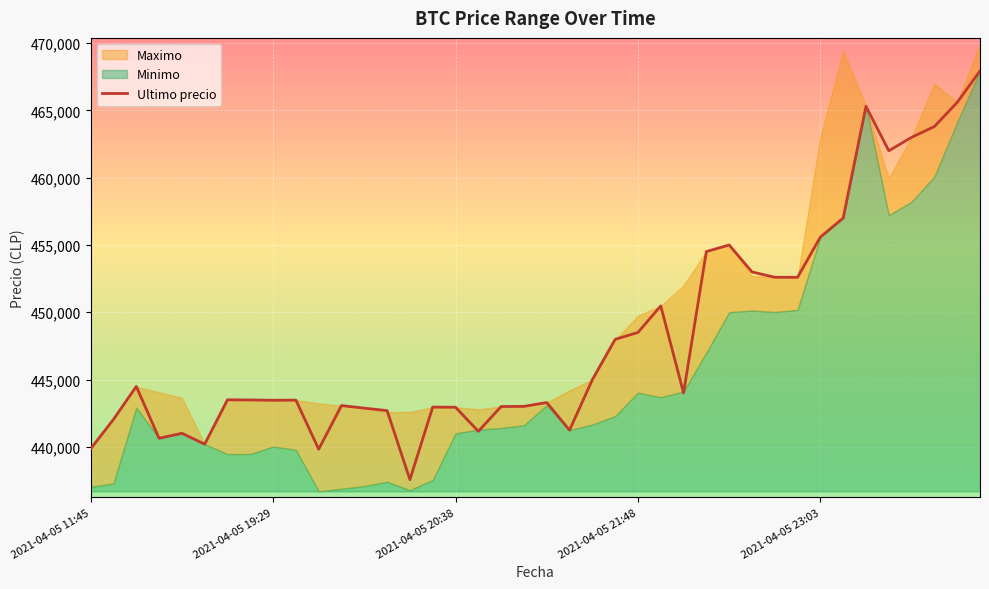

True or false: there are more than 1 points higher than both neighbors.

True